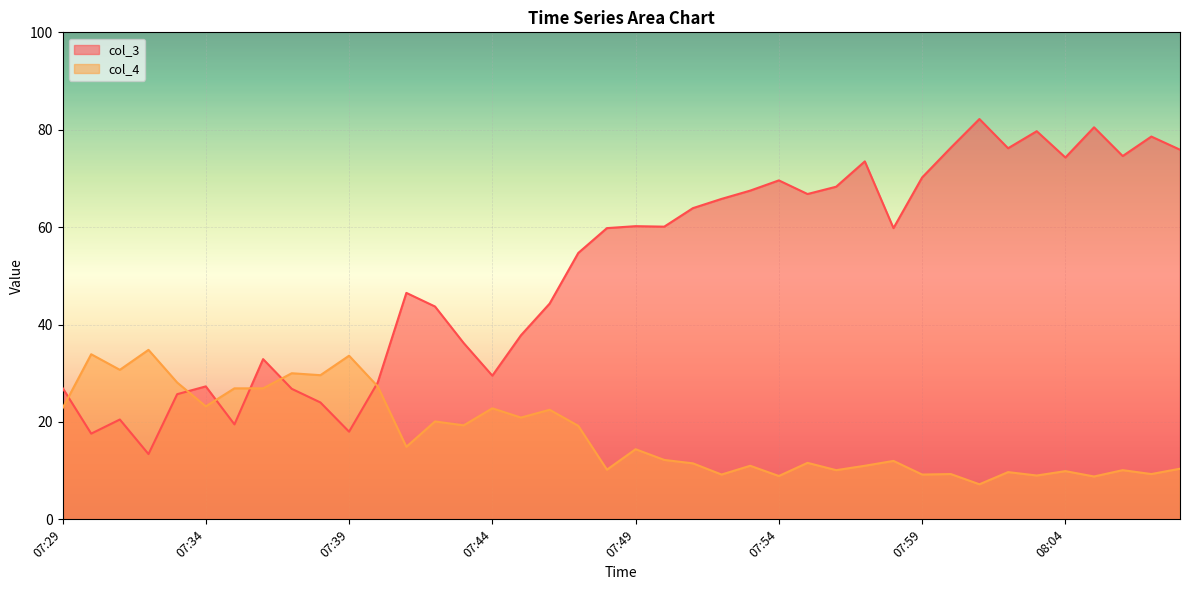

What is the average value of the col_4 series?

17.6